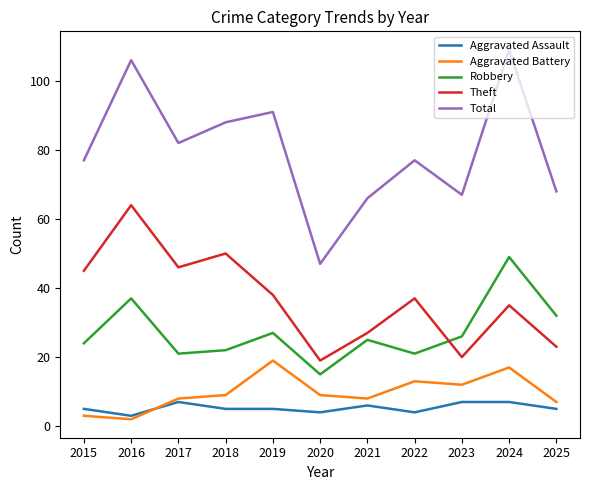

How many lines are shown in the chart?

5